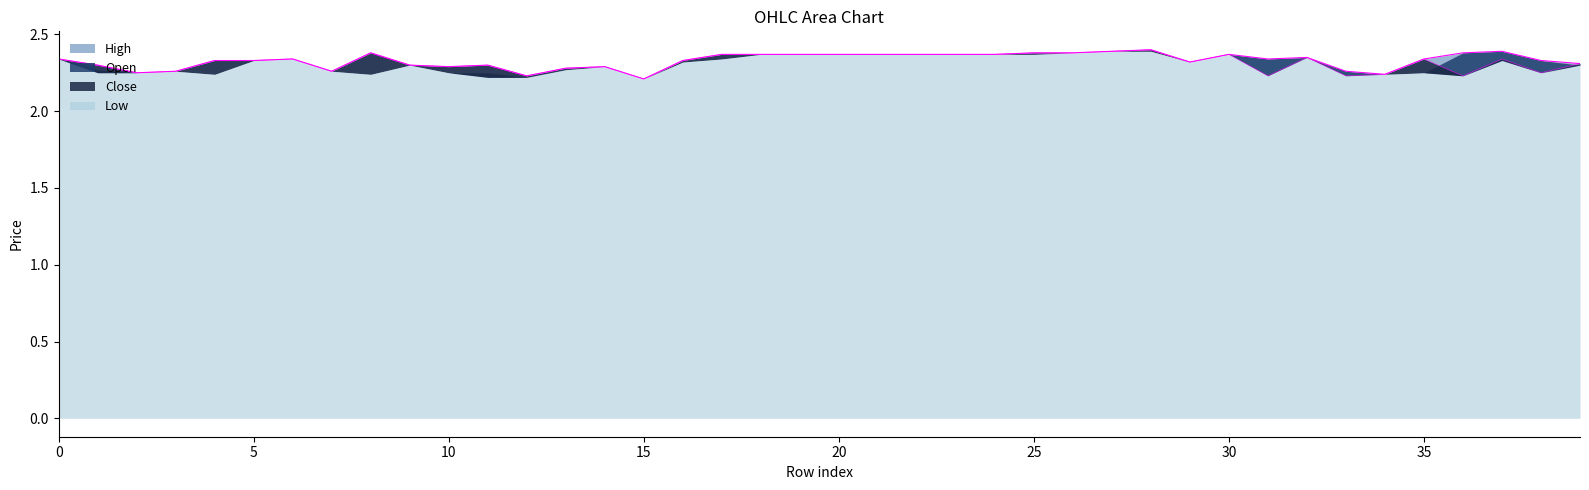

What is the average value of the high series?

2.3